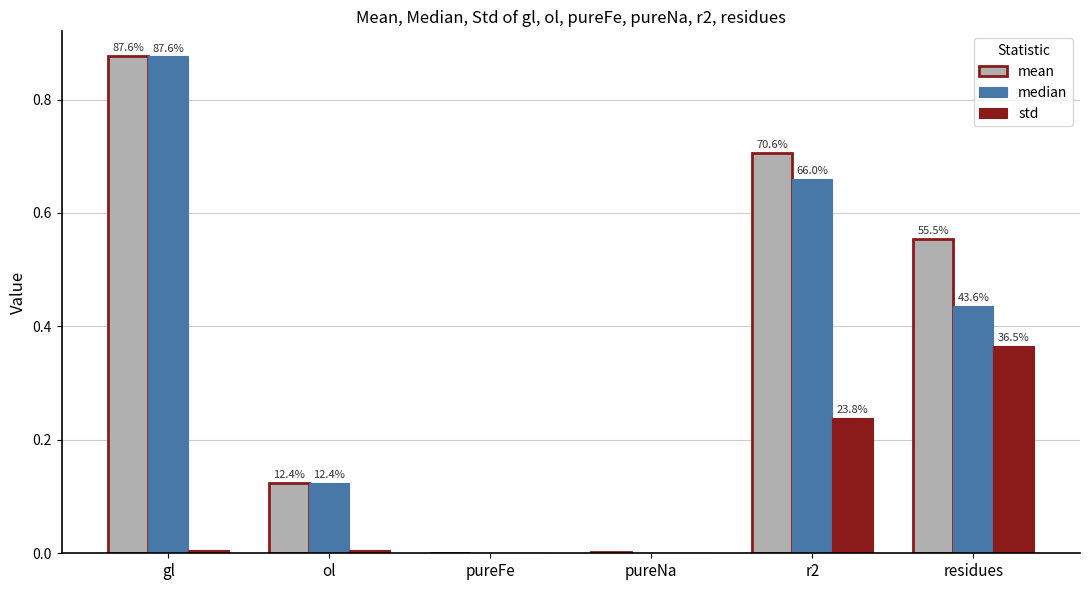

Reading left to right, transcribe all the data shown in this chart.

mean: 0.9	0.1	0.0	0.0	0.7	0.6
median: 0.9	0.1	0.0	0.0	0.7	0.4
std: 0.0	0.0	0.0	0.0	0.2	0.4